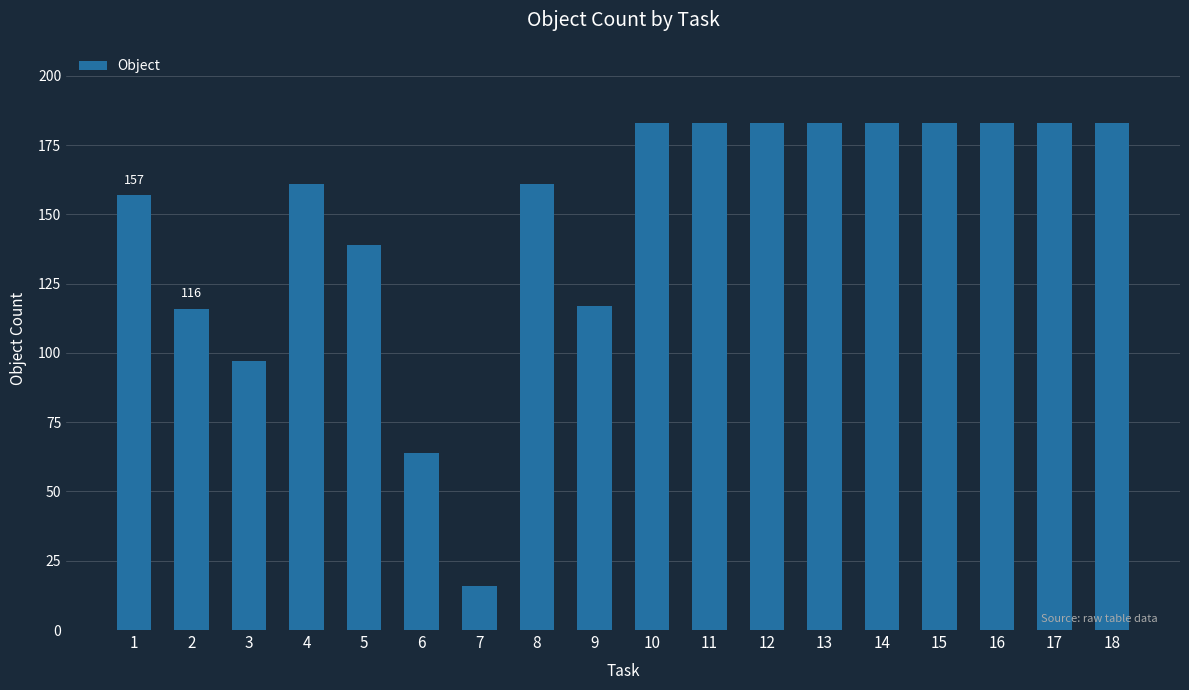

The chart shows a value of 24 at 9. True or false?

False